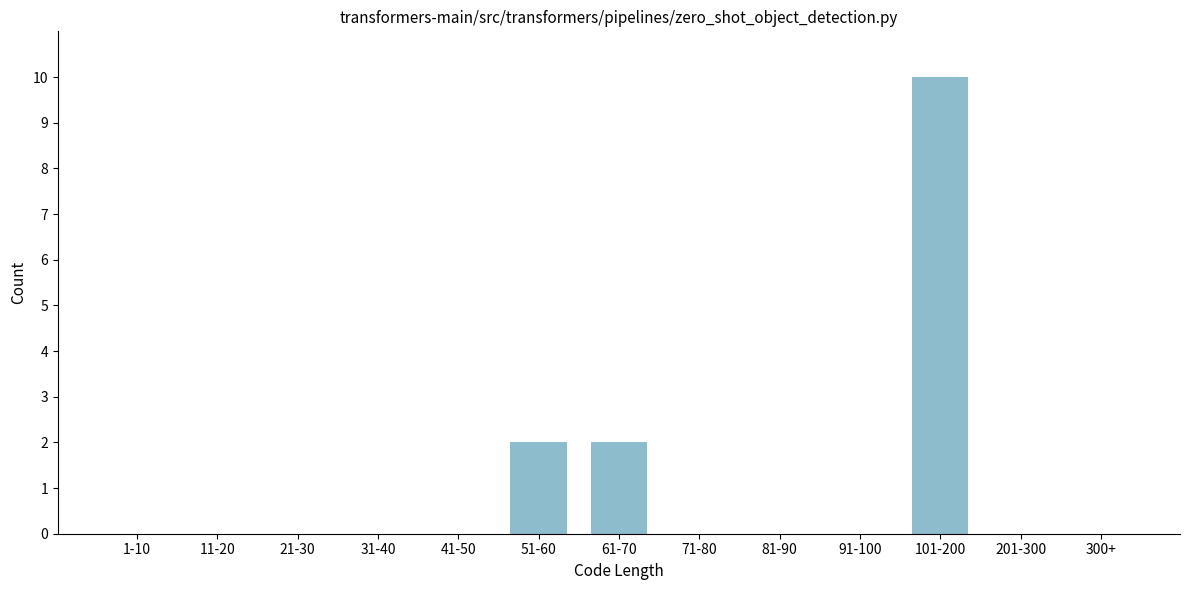

Reading left to right, transcribe all the data shown in this chart.

1-10=0	11-20=0	21-30=0	31-40=0	41-50=0	51-60=2	61-70=2	71-80=0	81-90=0	91-100=0	101-200=10	201-300=0	300+=0